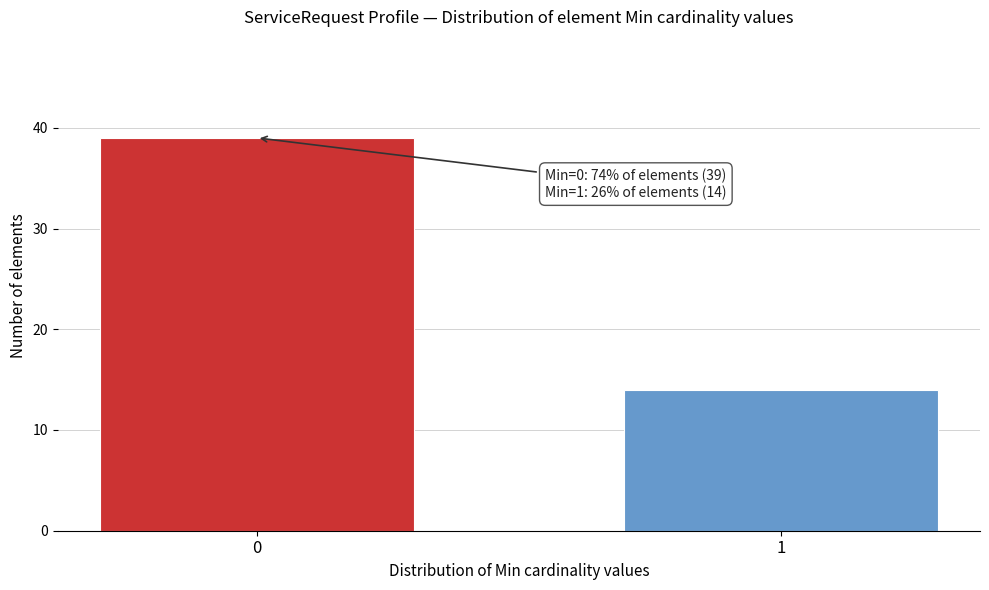

Reading left to right, extract all data points from this chart.

0=39	1=14